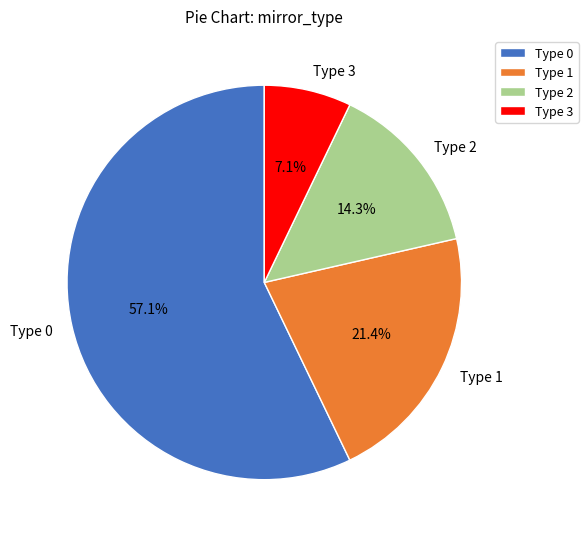

Count the number of slices in the pie.

4